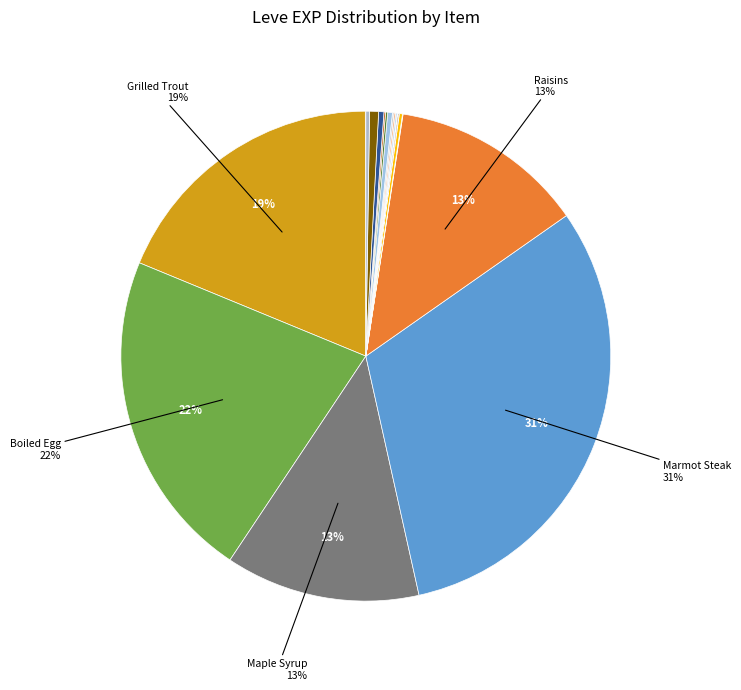

Is there any slice that represents more than half of the pie?

No